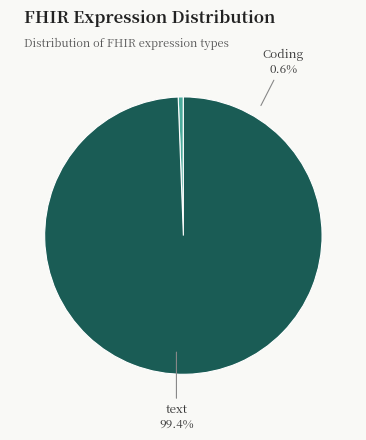

To the nearest percent, what is the difference between the text and Coding slice percentages?

99%